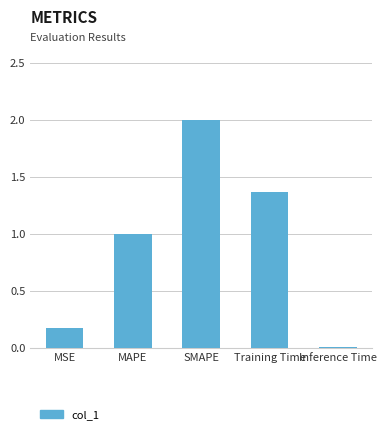

Are the bars grouped side by side (vs. stacked)?

No